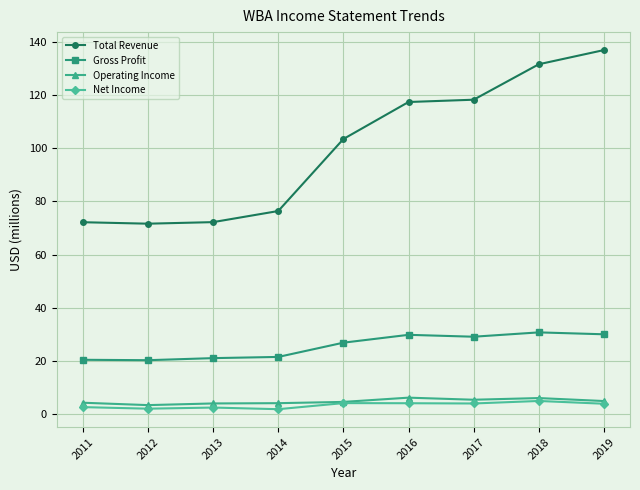

What is the difference between the maximum and minimum values in the Total Revenue series?

65.2